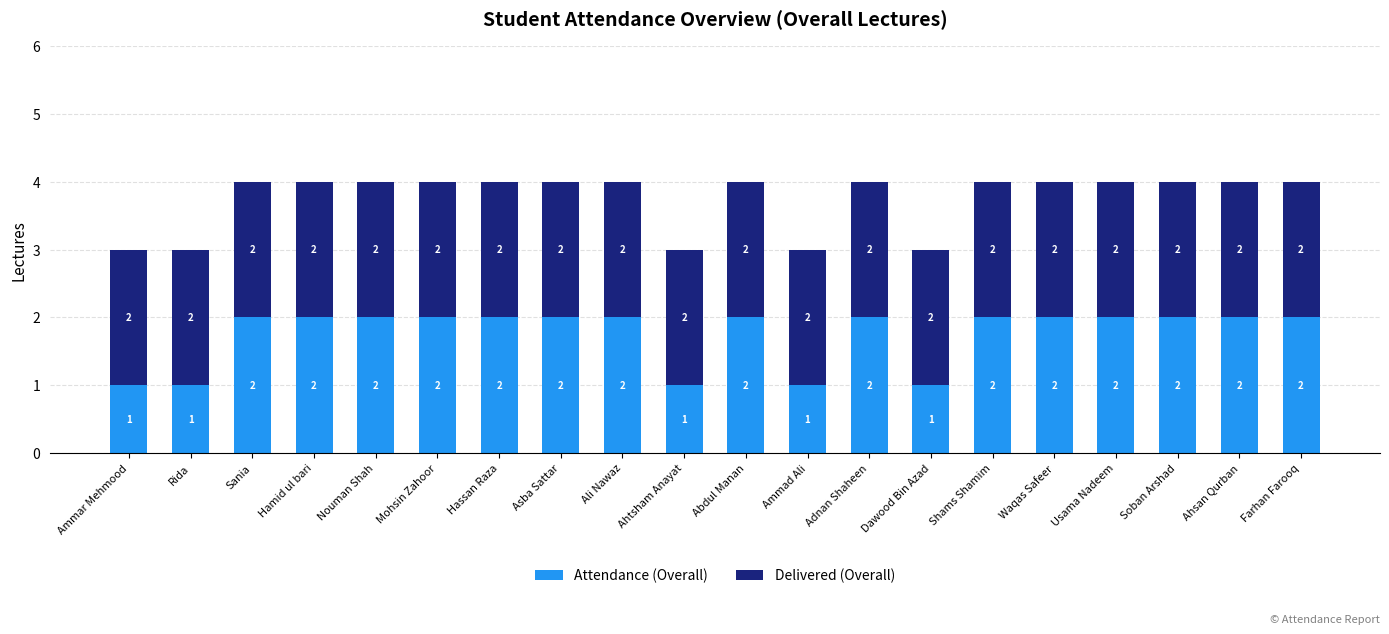

The Attendance (Overall) series shows 0 at Rida. True or false?

False